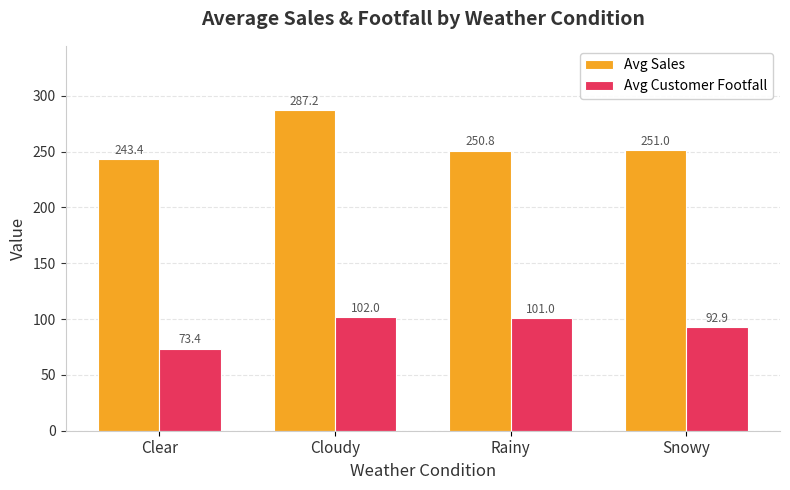

How many series are shown in this chart?

2